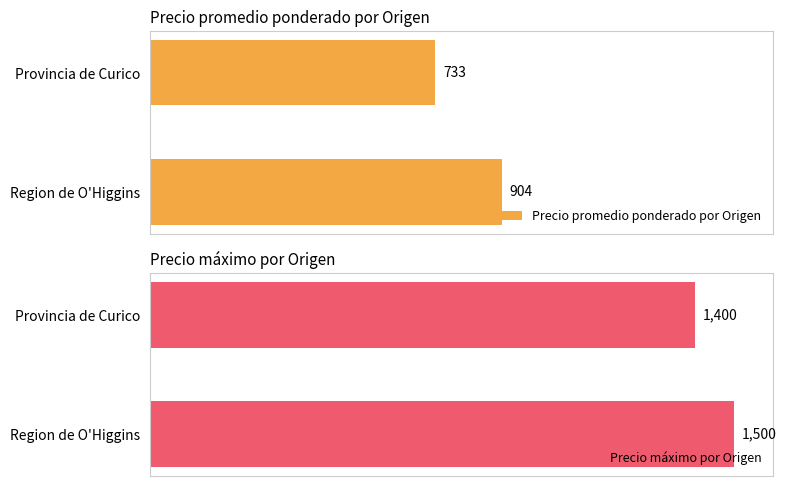

Where is Precio promedio ponderado por Origen nearest to the value 818?

Provincia de Curico